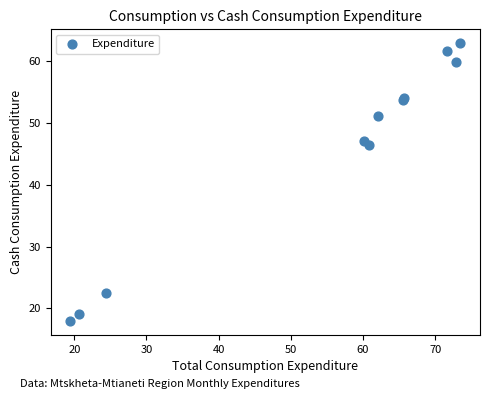

What Y value in the scatter plot is closest to 40?

46.3